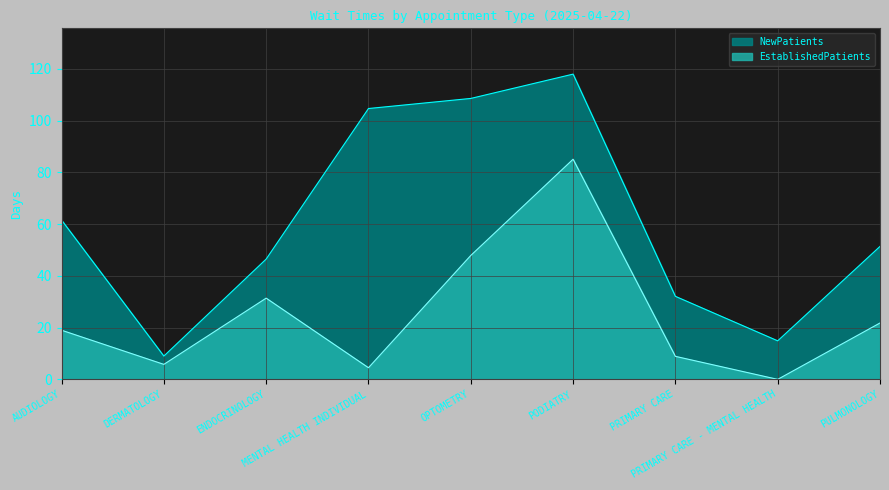

Reading left to right, what are all the values shown in this chart?

EstablishedPatients: 19.0	5.8	31.4	4.5	47.9	85.1	8.9	0.0	21.8
NewPatients: 61.6	9.0	46.5	104.7	108.6	118.0	32.1	14.9	51.4